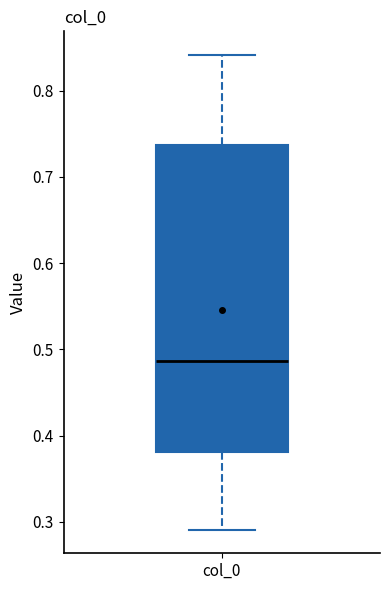

Transcribe this box plot: give where the median line is, the range the box spans, and where the two whiskers end, as read against the y-axis. The values are not printed on the chart, so give them approximately, as read against the axis.

median 0.49, box 0.38 to 0.74, whiskers 0.29 to 0.84